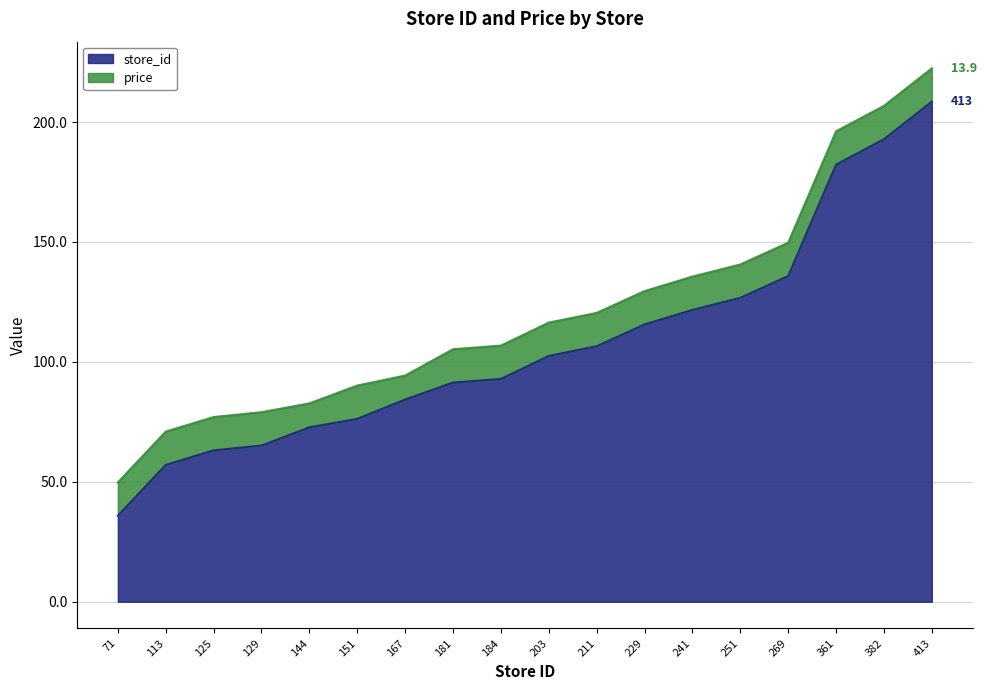

What is the value of the 13th point from the left?

121.7